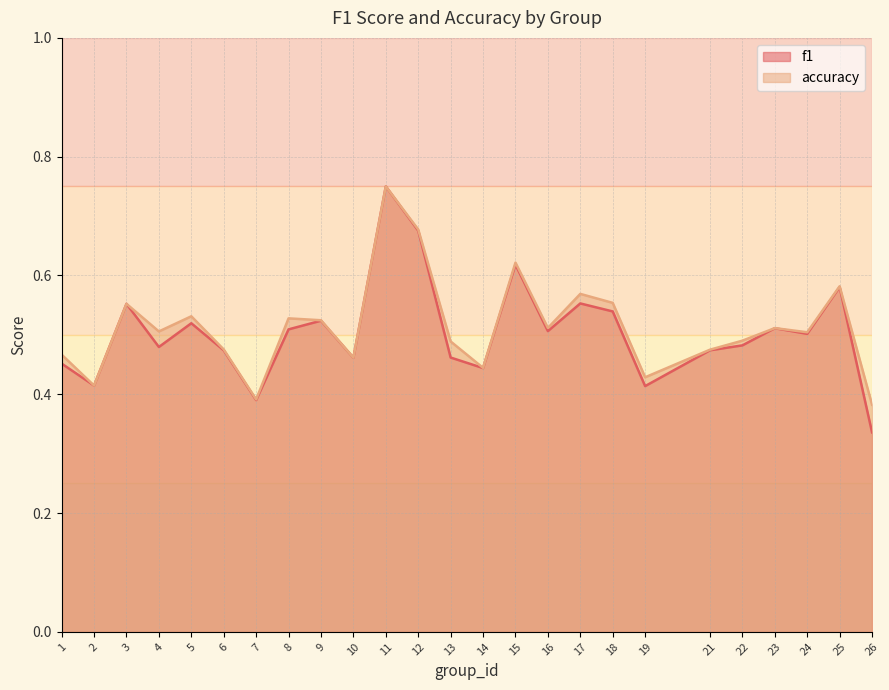

Count the accuracy values in the range 0 to 1.

25